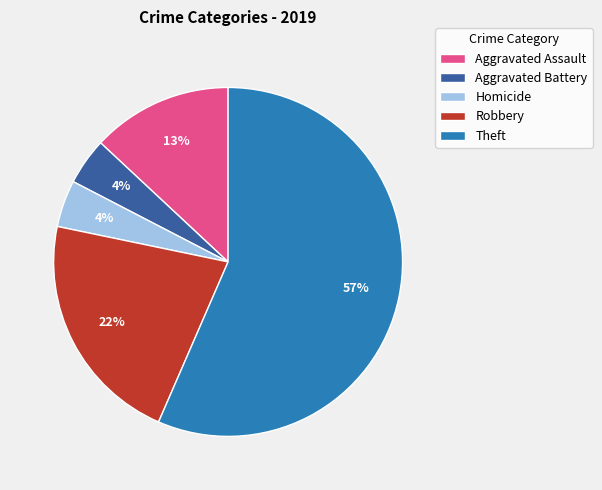

To the nearest percent, what is the average slice percentage?

20%